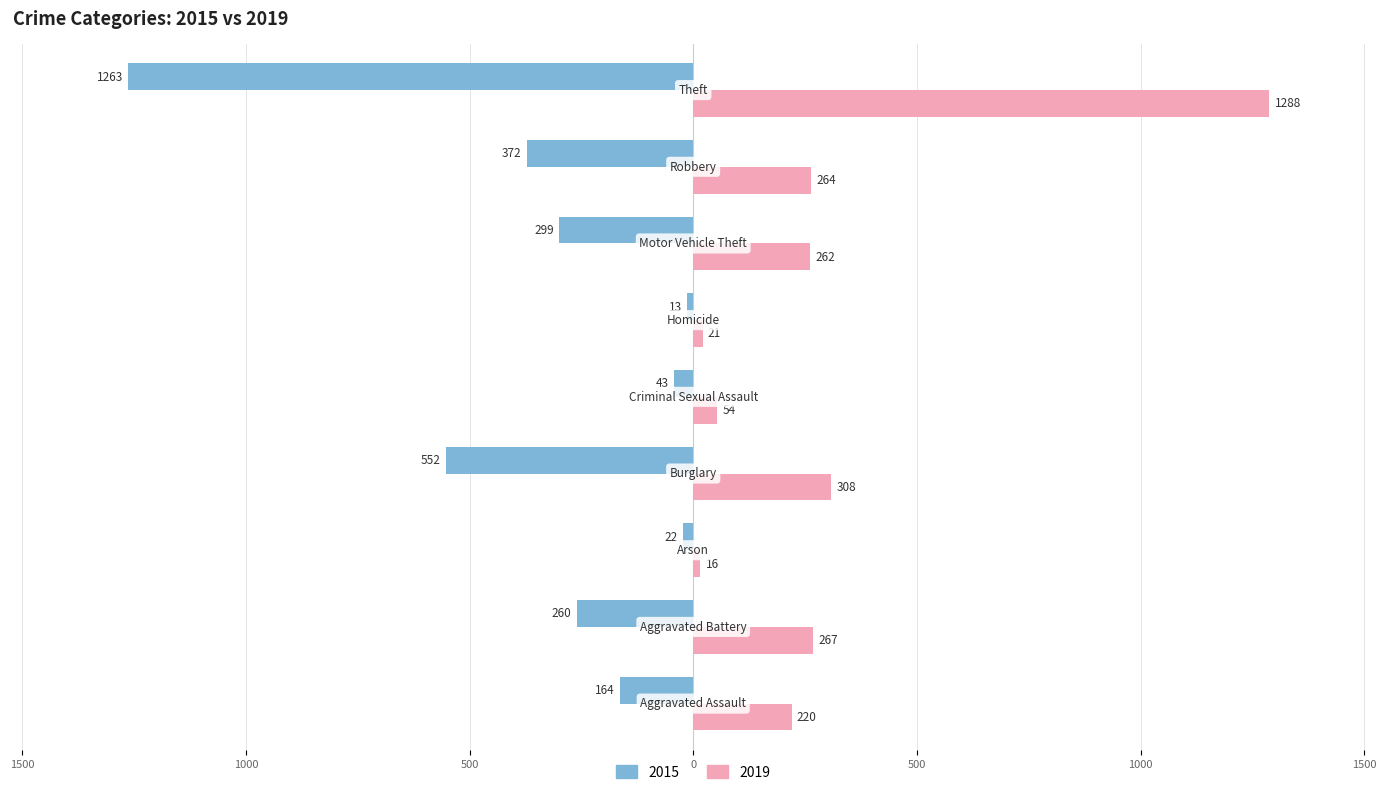

What are all the series names shown in the legend?

2015, 2019